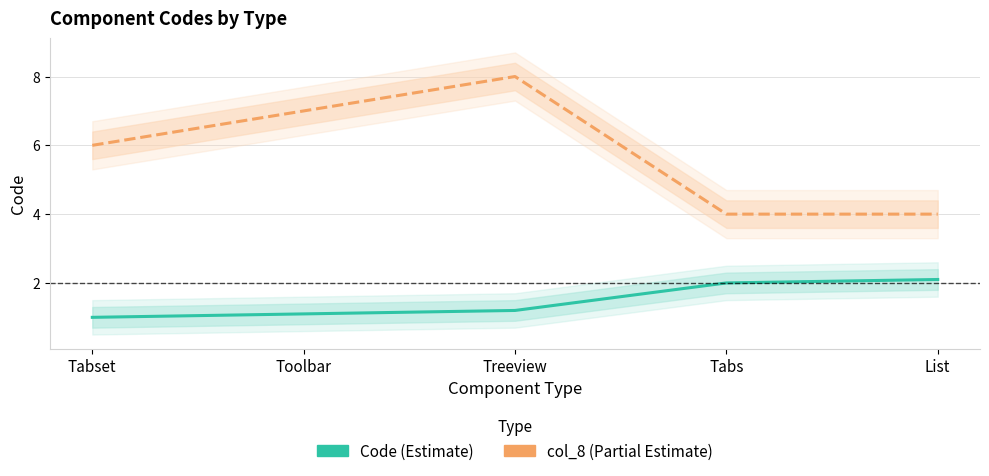

True or false: Code (Estimate) and col_8 (Partial) intersect in this chart.

False